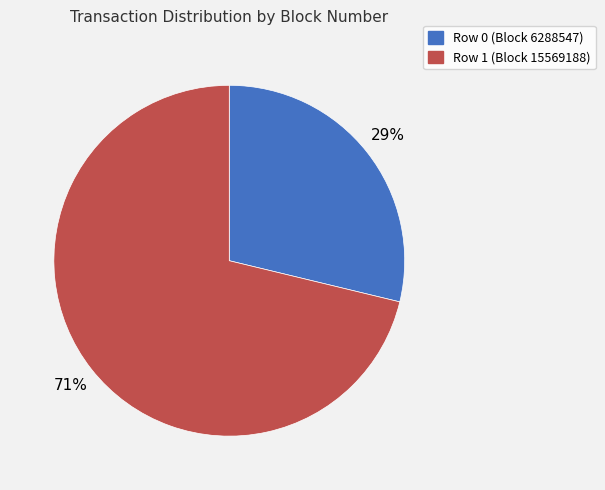

Is there a majority slice in this chart?

Yes